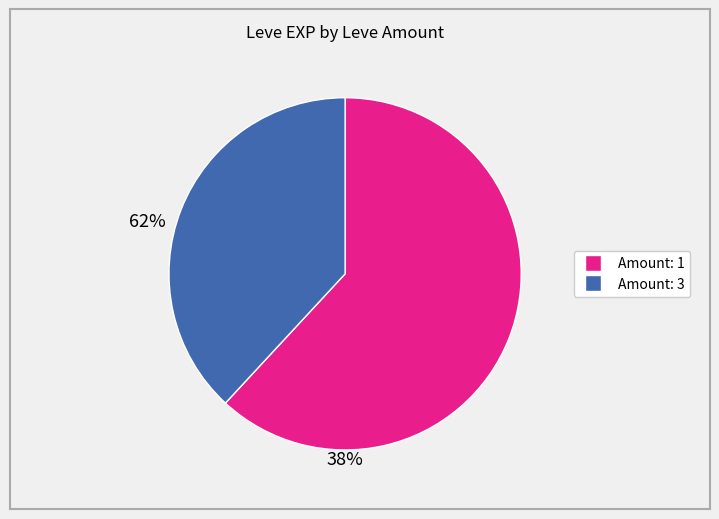

Is there any slice that represents more than half of the pie?

Yes